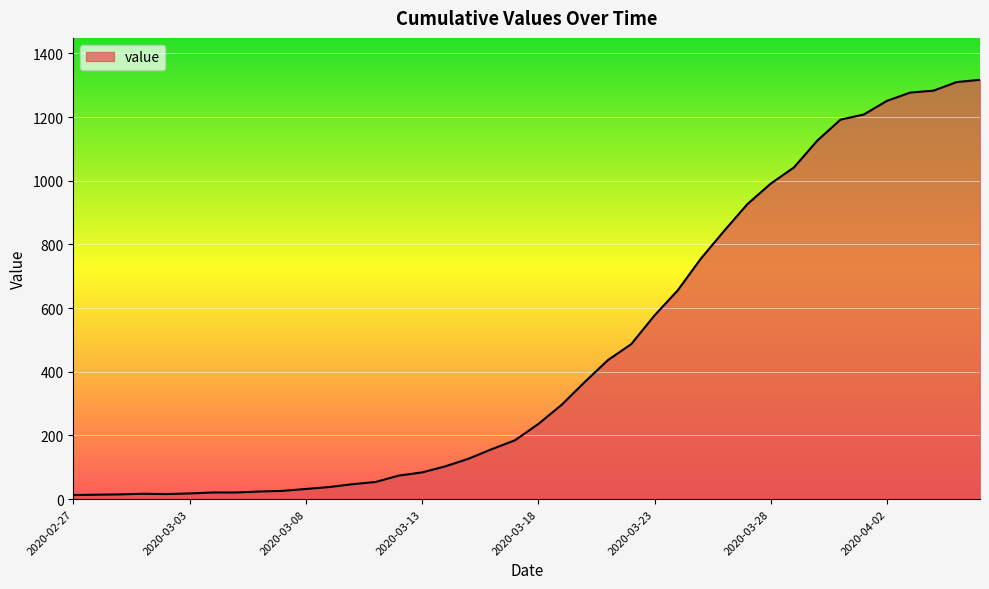

What is the difference between the maximum and minimum values?

1304